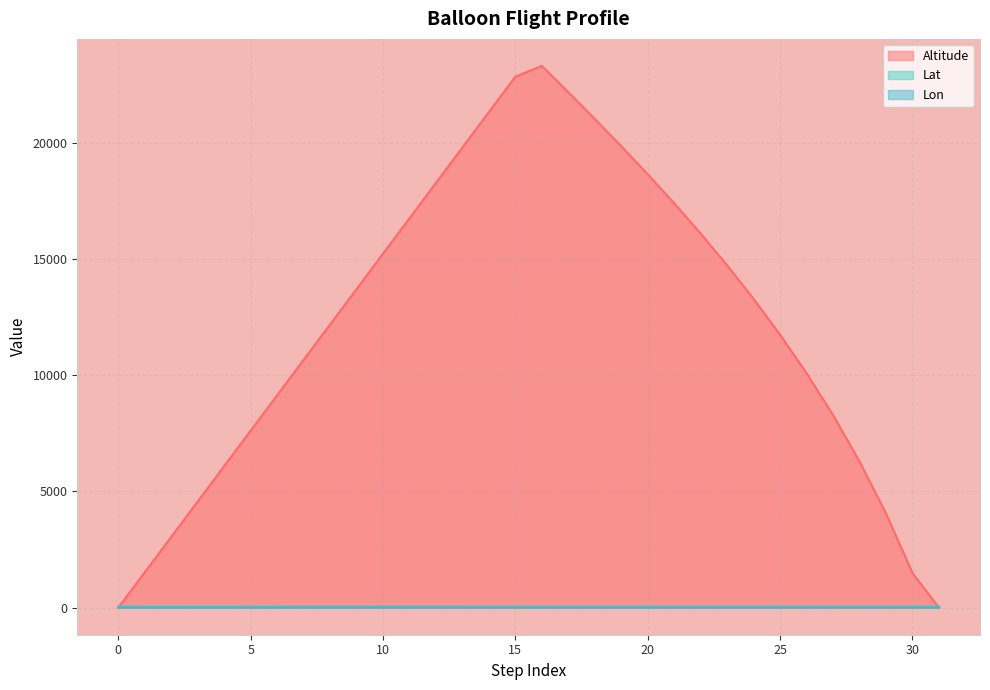

Which has a higher value, 11 or 25?

11